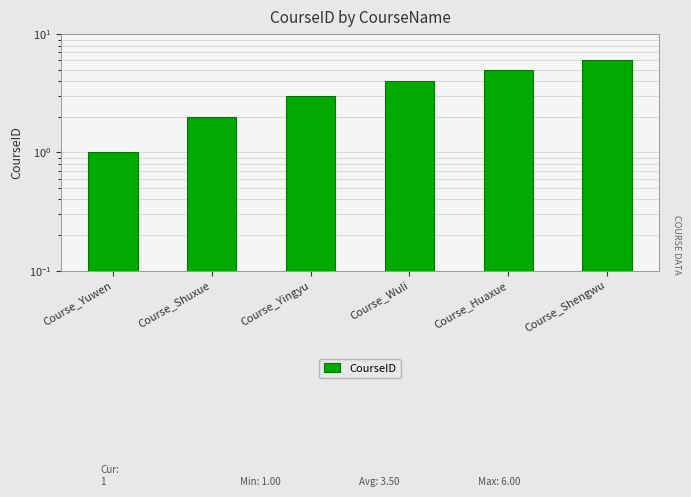

What is the average value?

4